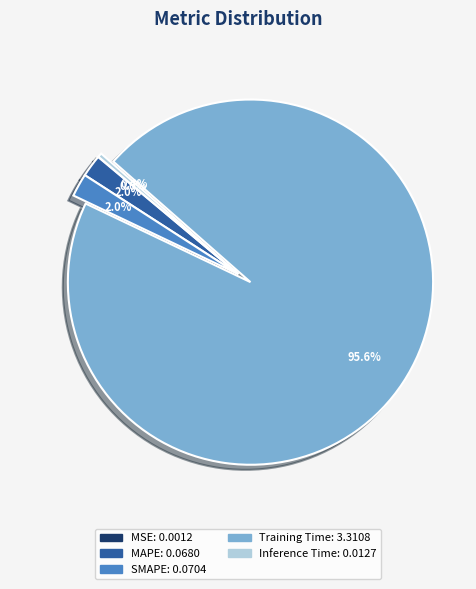

Which category has the biggest portion of the pie?

Training Time